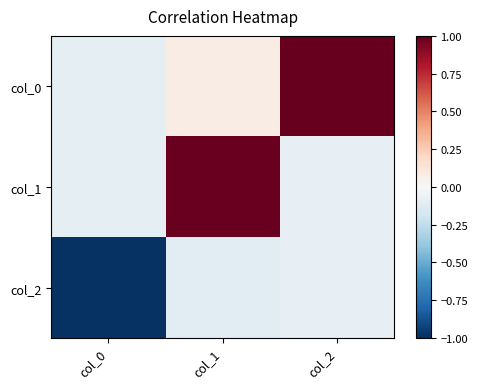

Count the number of data series in this chart.

3